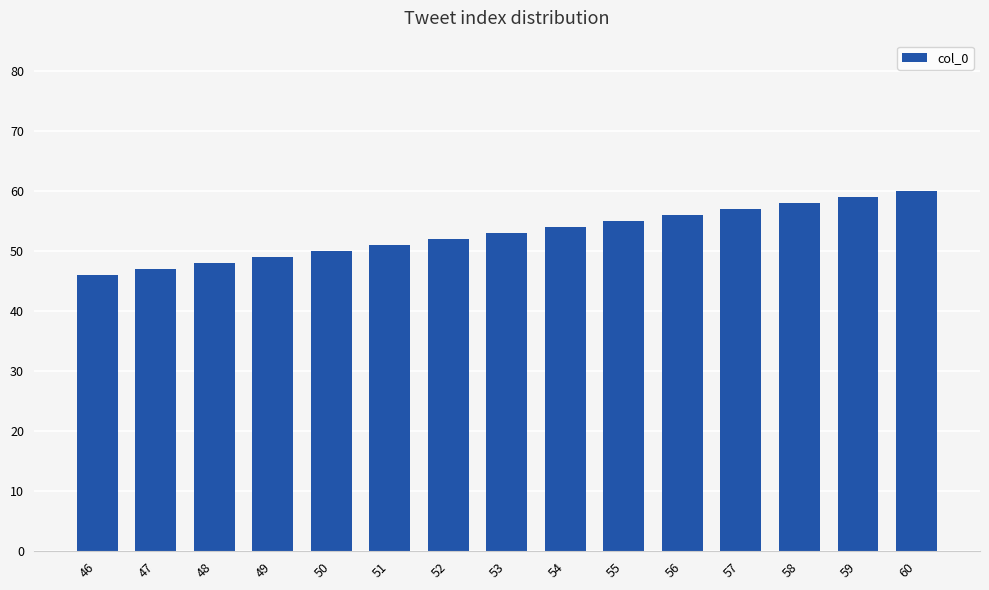

Approximately how many times larger is the value at 46 compared to 58?

0.8